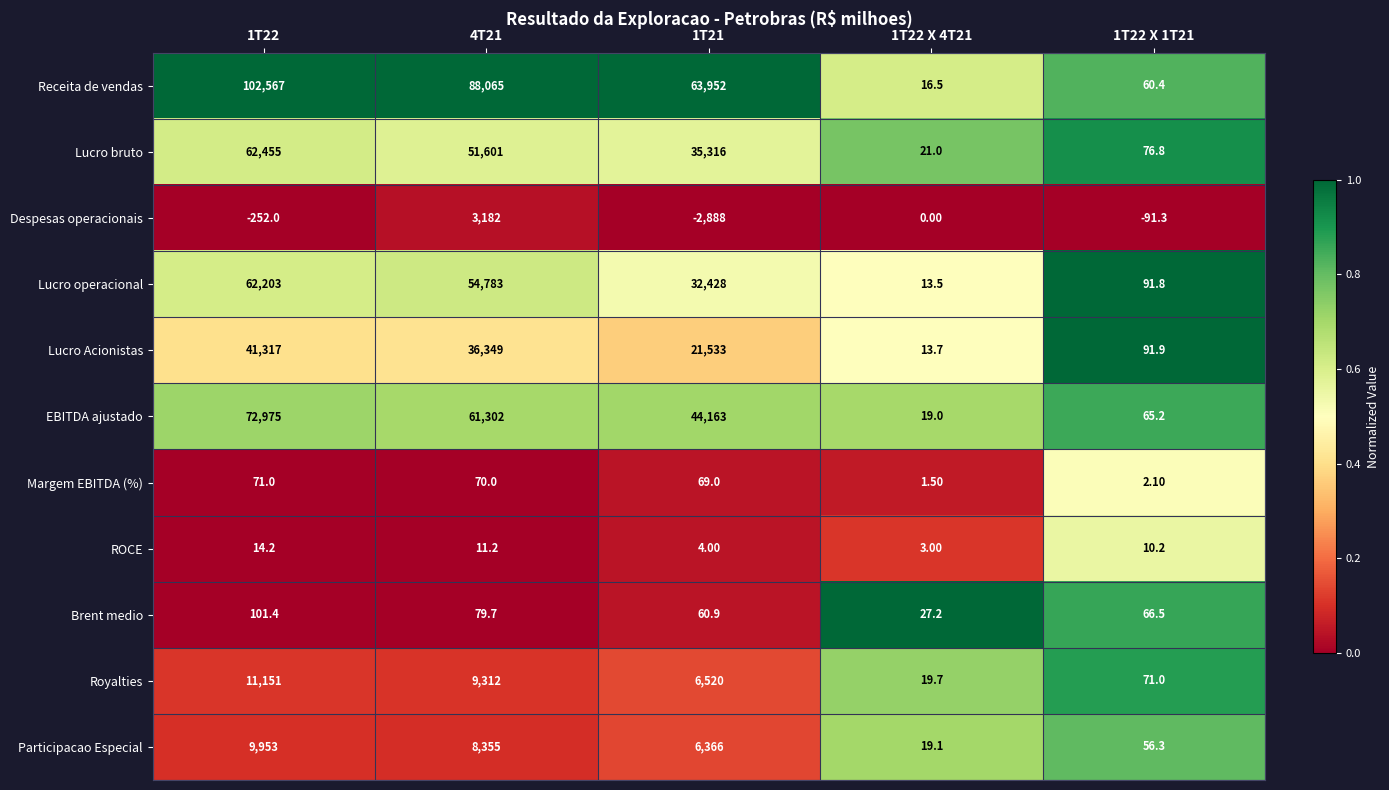

Which series has the largest total across all categories?

Receita de vendas